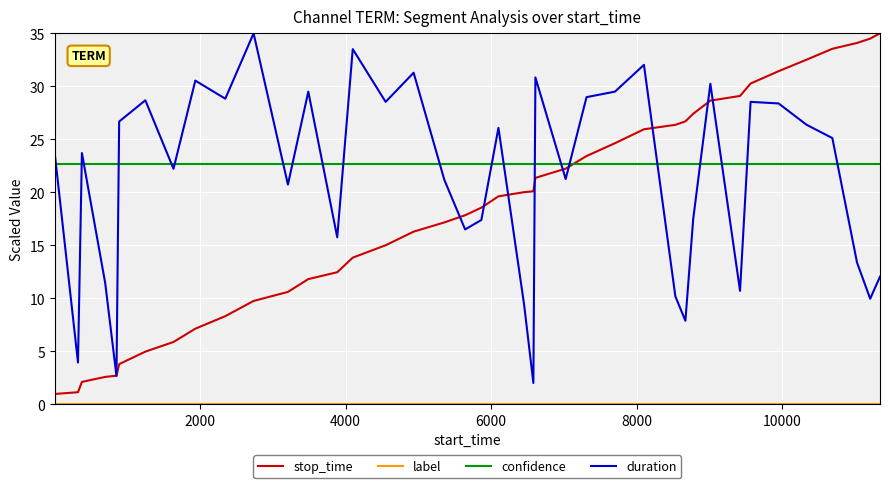

What is the greatest value displayed?

35.0